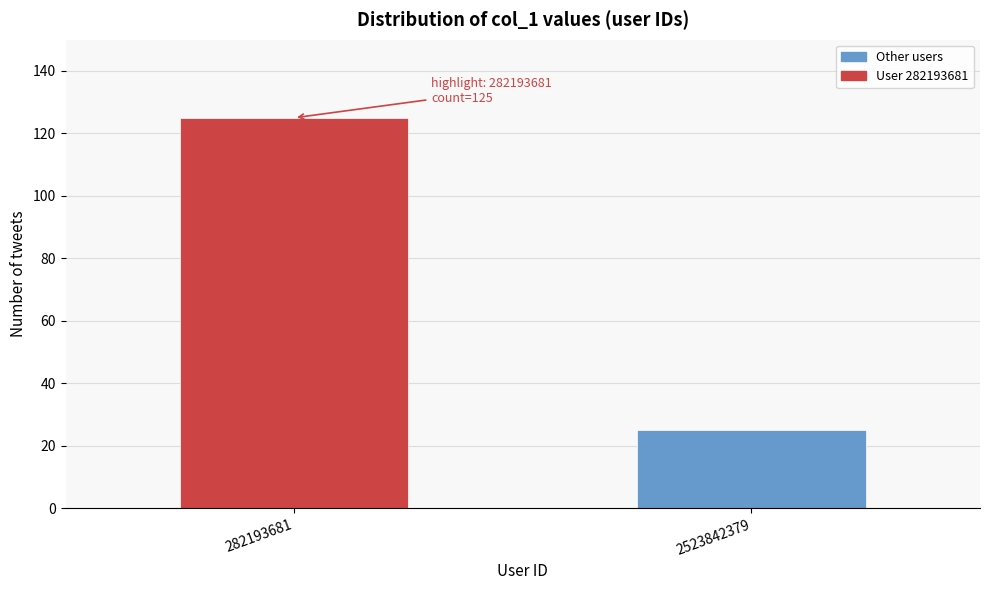

Reading right to left, extract all data points from this chart.

2523842379=25	282193681=125